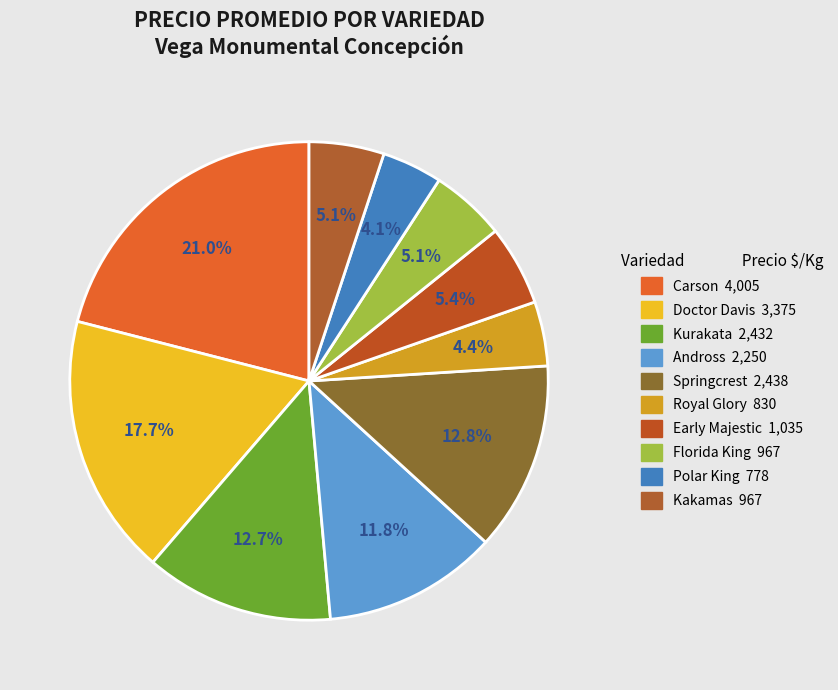

What is the change in value from Carson to Kurakata?

-1573